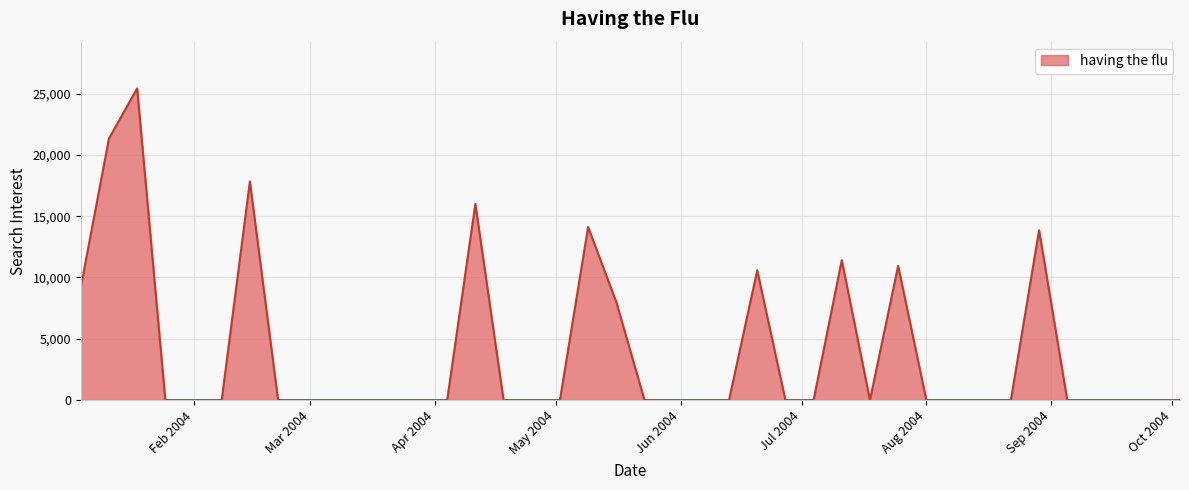

How many lines are shown in the chart?

1